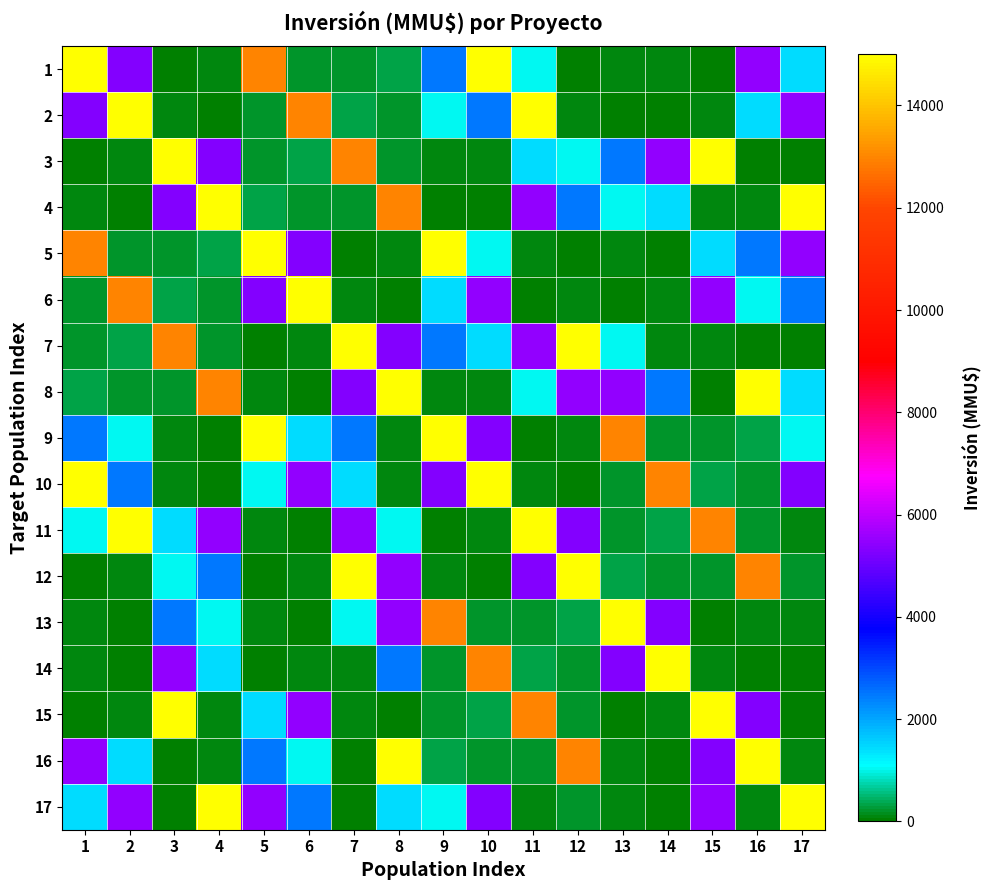

Reading right to left, extract all data points from this chart.

1: 17=1420	16=5500	15=0	14=72	13=72	12=0	11=1000	10=15000	9=2496	8=300	7=234	6=190	5=13000	4=100	3=34	2=5283	1=15000
2: 17=5500	16=1420	15=72	14=0	13=0	12=72	11=15000	10=2496	9=1000	8=234	7=300	6=13000	5=190	4=34	3=100	2=15000	1=5283
3: 17=0	16=0	15=15000	14=5500	13=2496	12=1000	11=1420	10=72	9=72	8=190	7=13000	6=300	5=234	4=5283	3=15000	2=100	1=34
4: 17=15000	16=72	15=72	14=1420	13=1000	12=2496	11=5500	10=0	9=0	8=13000	7=190	6=234	5=300	4=15000	3=5283	2=34	1=100
5: 17=5500	16=2496	15=1420	14=0	13=72	12=0	11=72	10=1000	9=15000	8=100	7=34	6=5283	5=15000	4=300	3=234	2=190	1=13000
6: 17=2496	16=1000	15=5500	14=72	13=0	12=72	11=0	10=5500	9=1420	8=34	7=100	6=15000	5=5283	4=234	3=300	2=13000	1=190
7: 17=0	16=0	15=72	14=72	13=1000	12=15000	11=5500	10=1420	9=2496	8=5283	7=15000	6=100	5=34	4=190	3=13000	2=300	1=234
8: 17=1420	16=15000	15=0	14=2496	13=5500	12=5500	11=1000	10=72	9=72	8=15000	7=5283	6=34	5=100	4=13000	3=190	2=234	1=300
9: 17=1000	16=300	15=234	14=190	13=13000	12=100	11=34	10=5283	9=15000	8=72	7=2496	6=1420	5=15000	4=0	3=72	2=1000	1=2496
10: 17=5283	16=234	15=300	14=13000	13=190	12=34	11=100	10=15000	9=5283	8=72	7=1420	6=5500	5=1000	4=0	3=72	2=2496	1=15000
11: 17=72	16=190	15=13000	14=300	13=234	12=5283	11=15000	10=100	9=34	8=1000	7=5500	6=0	5=72	4=5500	3=1420	2=15000	1=1000
12: 17=234	16=13000	15=190	14=234	13=300	12=15000	11=5283	10=34	9=100	8=5500	7=15000	6=72	5=0	4=2496	3=1000	2=72	1=0
13: 17=72	16=100	15=34	14=5283	13=15000	12=300	11=234	10=190	9=13000	8=5500	7=1000	6=0	5=72	4=1000	3=2496	2=0	1=72
14: 17=0	16=34	15=100	14=15000	13=5283	12=234	11=300	10=13000	9=190	8=2496	7=72	6=72	5=0	4=1420	3=5500	2=0	1=72
15: 17=34	16=5283	15=15000	14=100	13=34	12=190	11=13000	10=300	9=234	8=0	7=72	6=5500	5=1420	4=72	3=15000	2=72	1=0
16: 17=100	16=15000	15=5283	14=34	13=100	12=13000	11=190	10=234	9=300	8=15000	7=0	6=1000	5=2496	4=72	3=0	2=1420	1=5500
17: 17=15000	16=100	15=5500	14=0	13=72	12=234	11=72	10=5283	9=1000	8=1420	7=0	6=2496	5=5500	4=15000	3=0	2=5500	1=1420